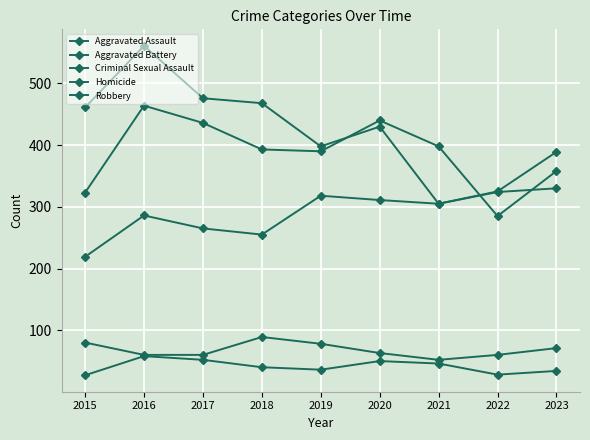

How many lines are shown in the chart?

5